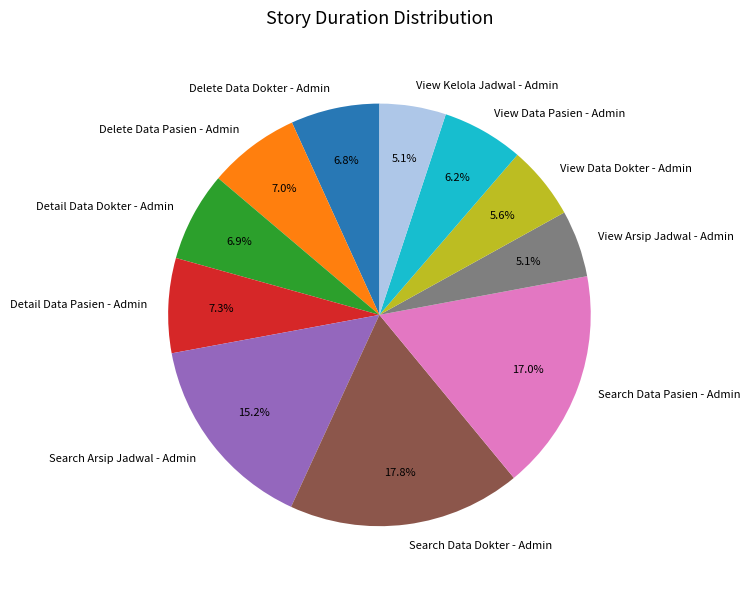

Is it true that Delete Data Pasien - Admin is 7% of the pie?

True